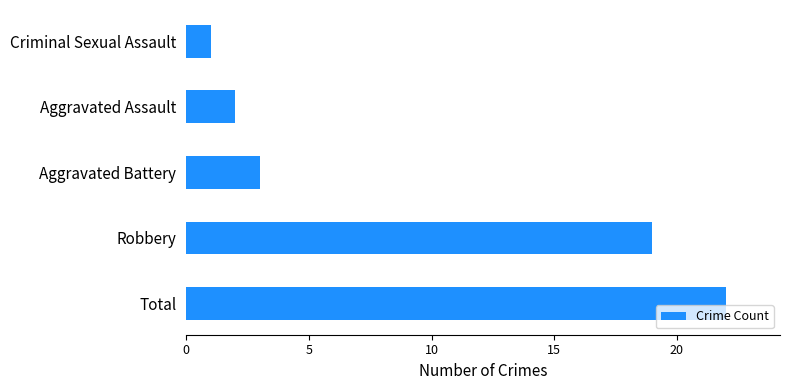

How many values are below 3?

2